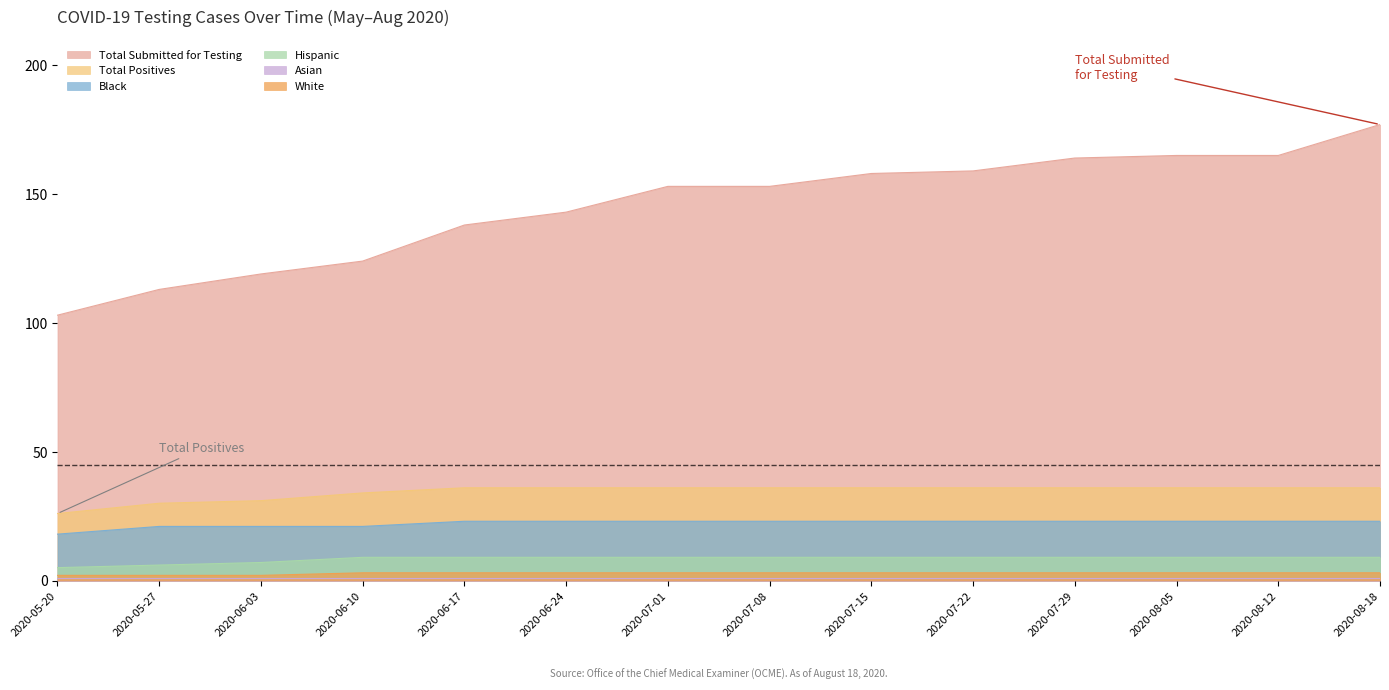

True or false: Total Positives has more than 1 points higher than both neighbors.

False